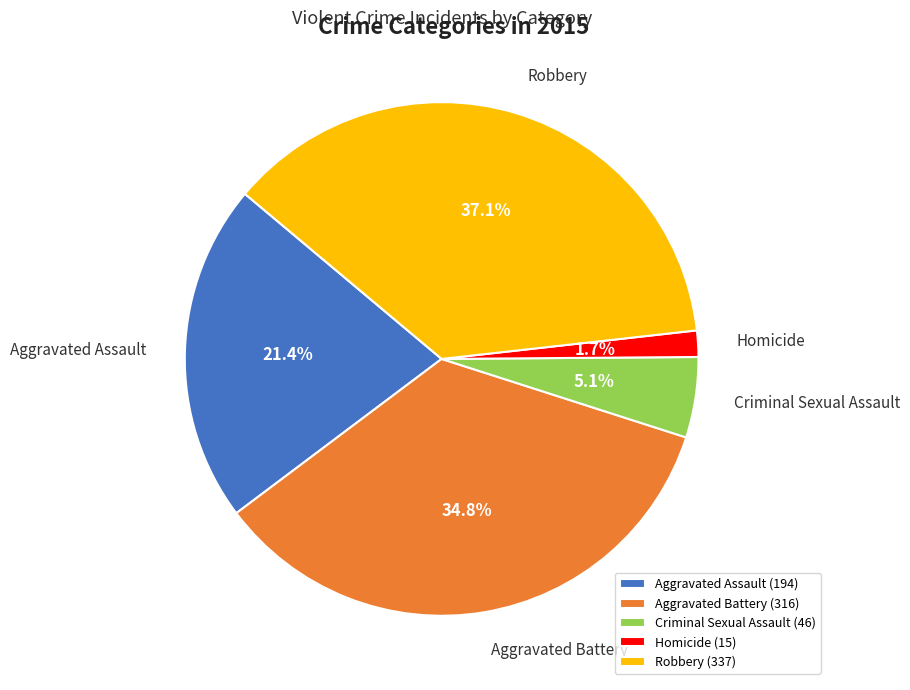

What is the ratio of the value at Homicide to the value at Criminal Sexual Assault?

0.3